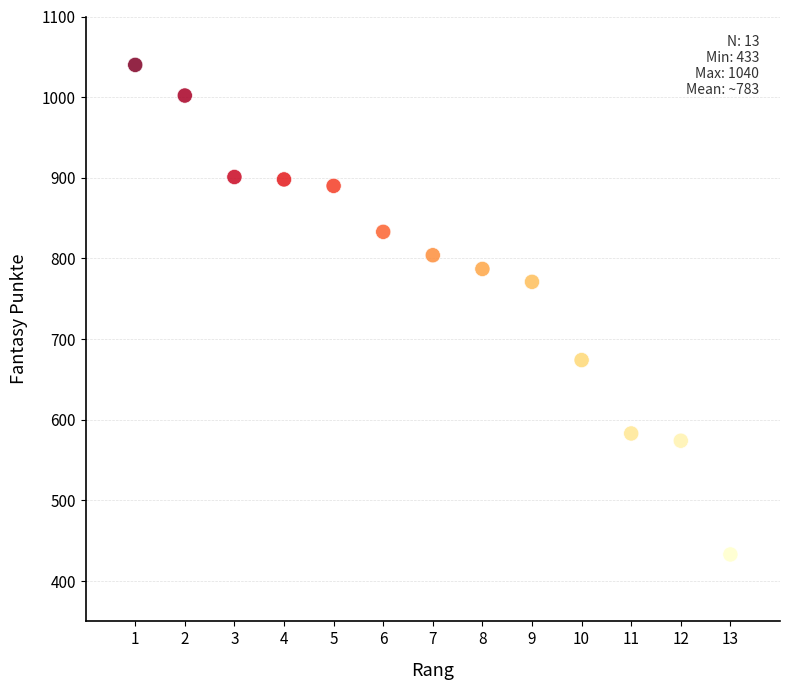

What Y value in the scatter plot is closest to 736?

771